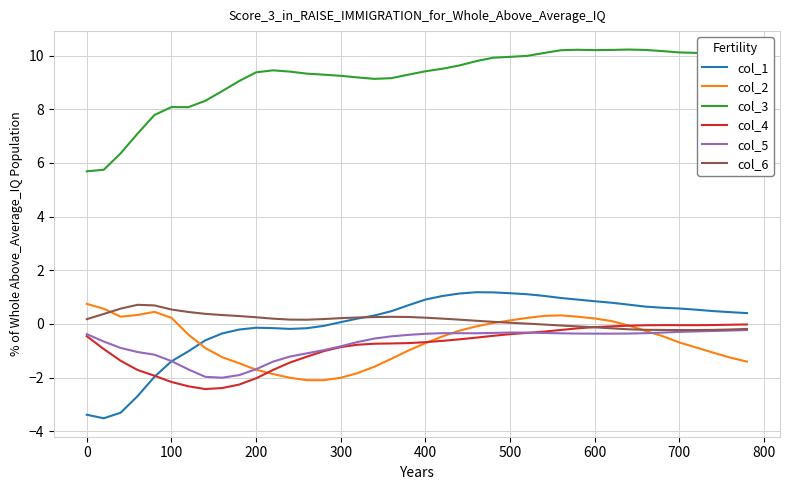

True or false: col_3 has more than 1 interior local peaks.

True